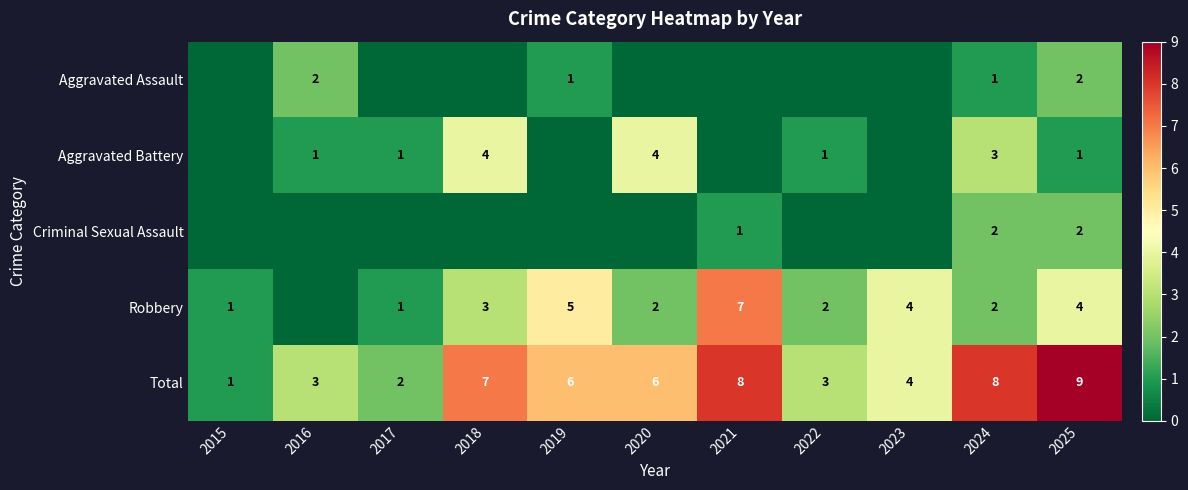

Is the value of Aggravated Battery at 2016 greater than the value of Total at 2019?

No